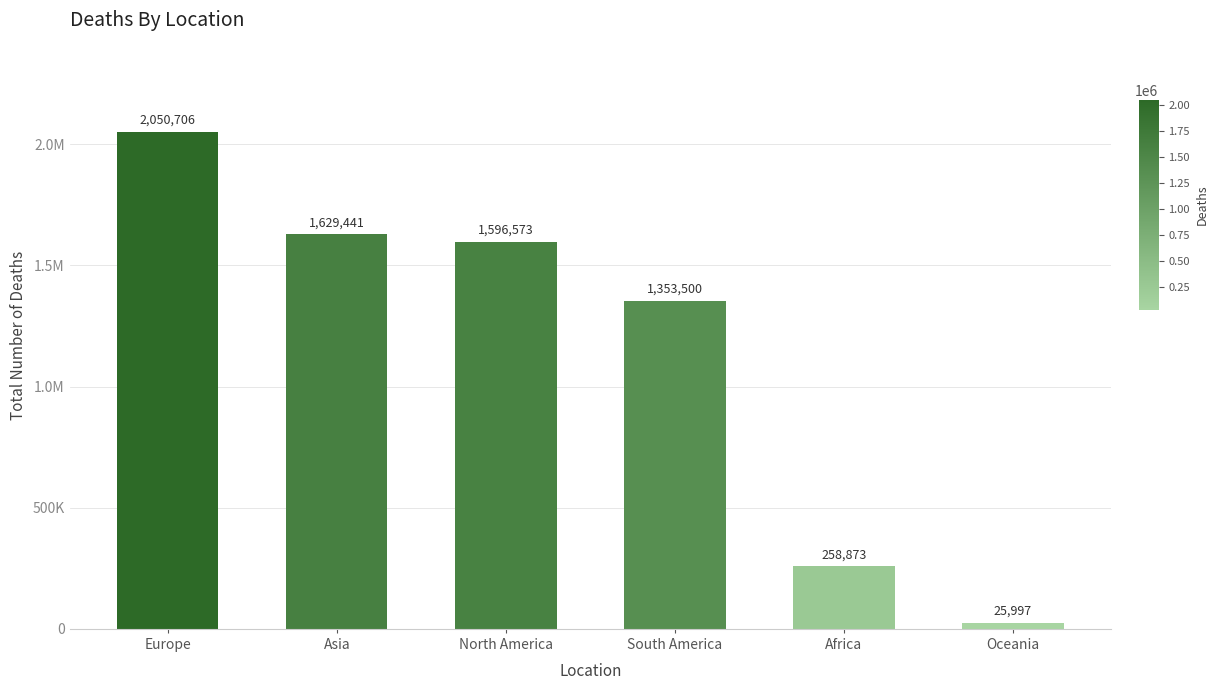

What is the value of the 5th bar from the left?

258873